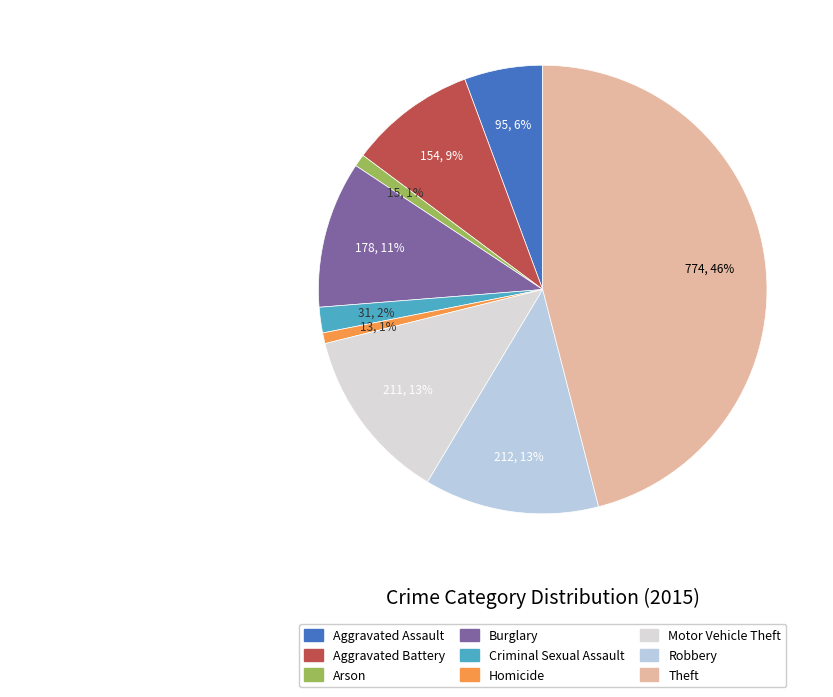

To the nearest percent, what percentage of the pie is Arson?

1%